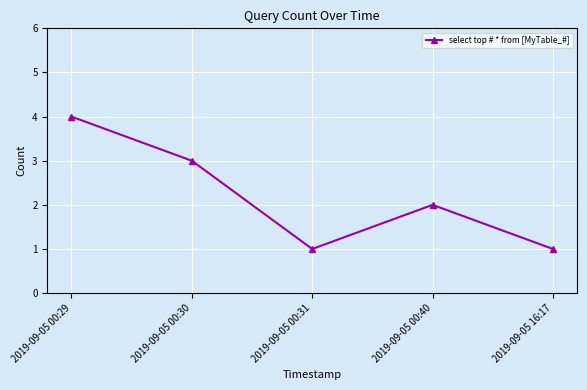

What is the change in value from 2019-09-05 00:30 to 2019-09-05 00:31?

-2